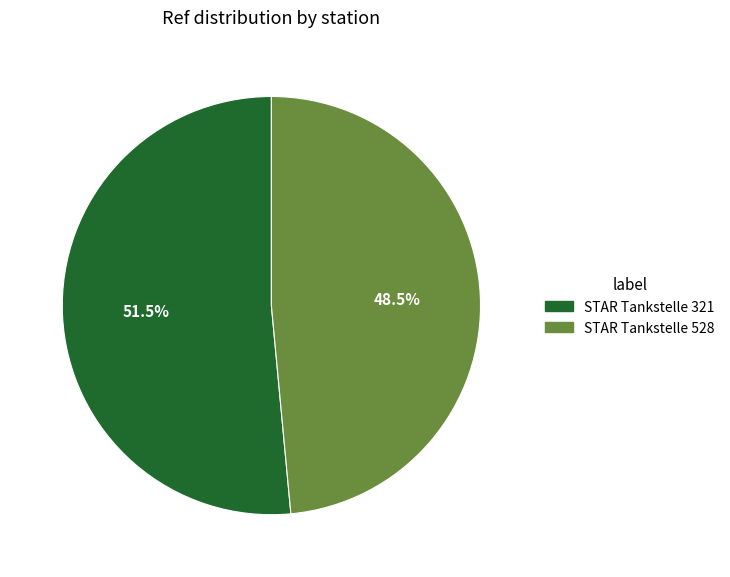

To the nearest percent, what is the combined percentage of STAR Tankstelle 321 and STAR Tankstelle 528?

100%